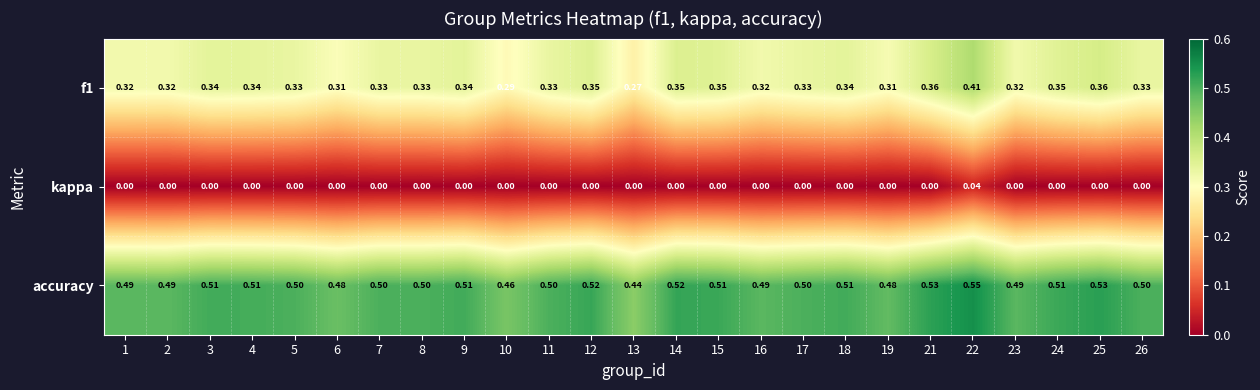

Is the value of kappa at 18 greater than the value of accuracy at 19?

No